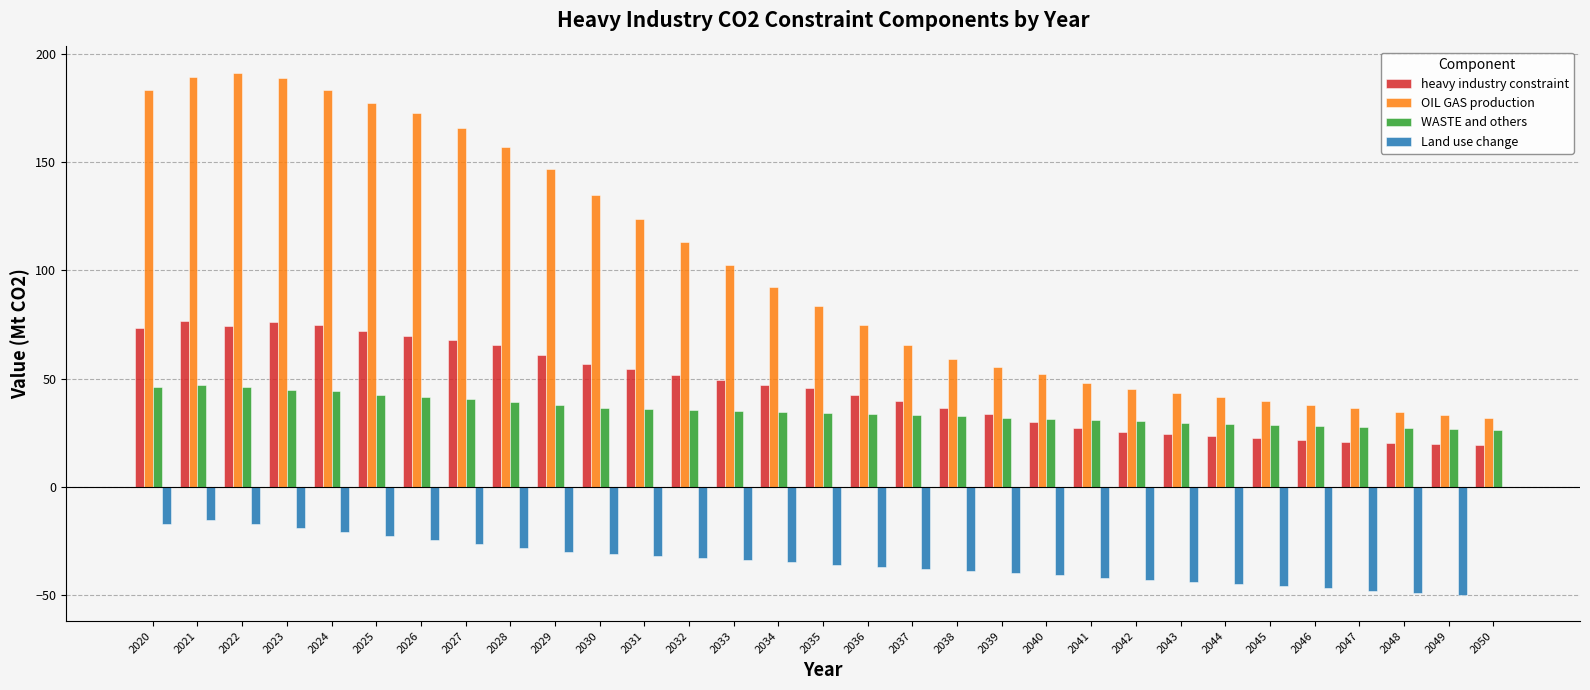

What is the highest value of the WASTE and others series?

47.0